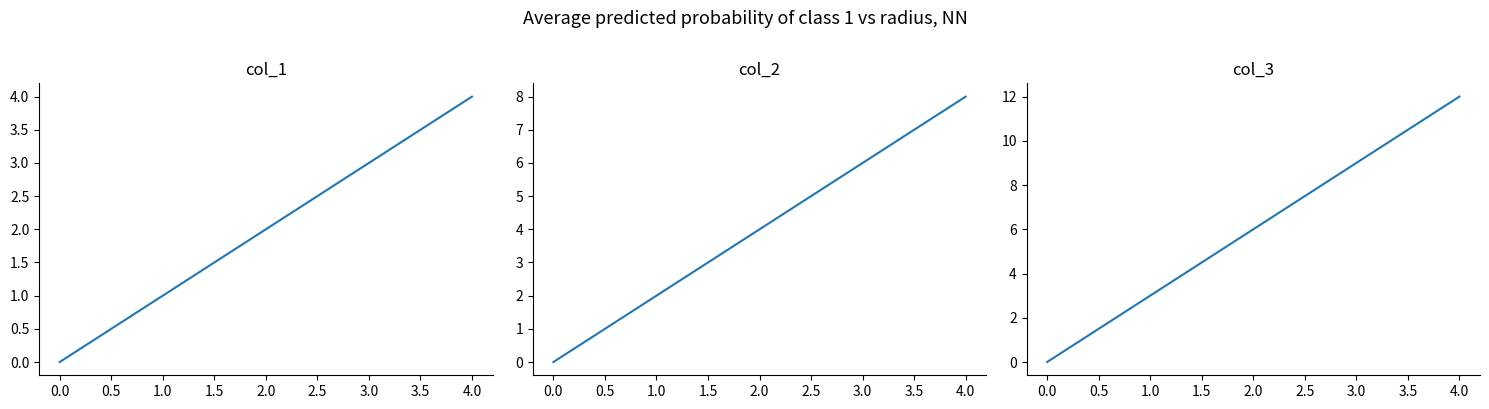

What is the maximum value shown in the chart?

12